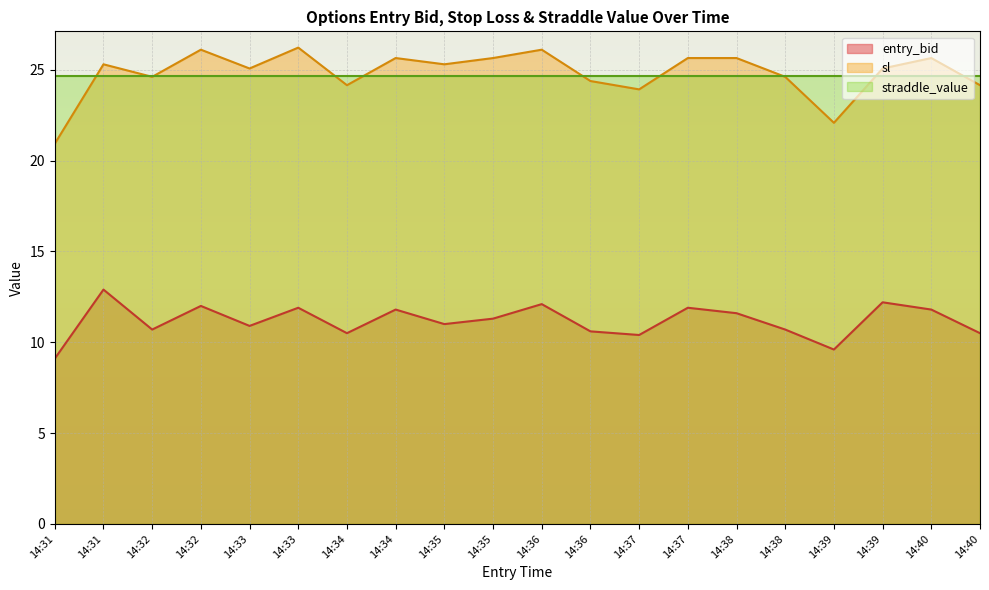

How many data points does each series have?

20